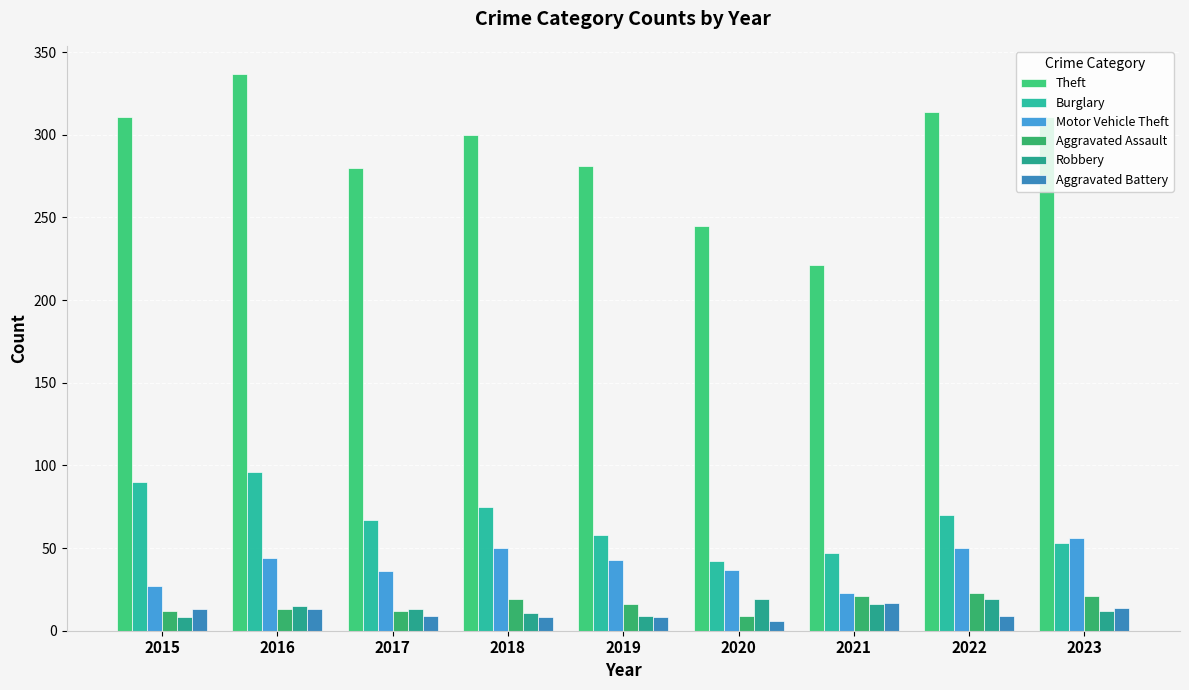

List the series in order of their peak value, highest first.

Theft, Burglary, Motor Vehicle Theft, Aggravated Assault, Robbery, Aggravated Battery